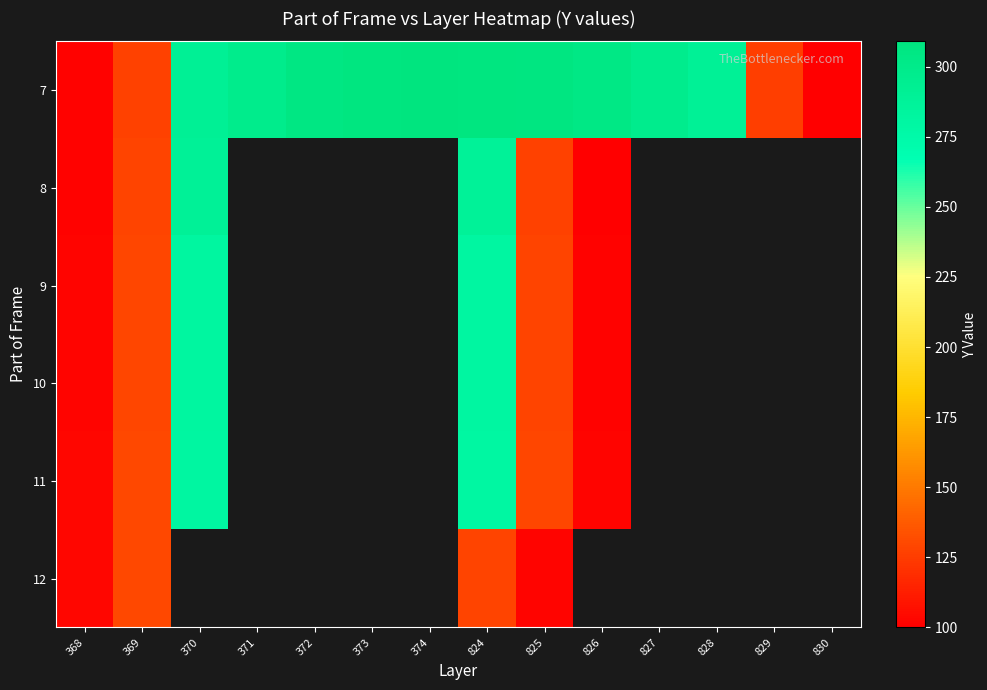

How many data points does each series have?

14